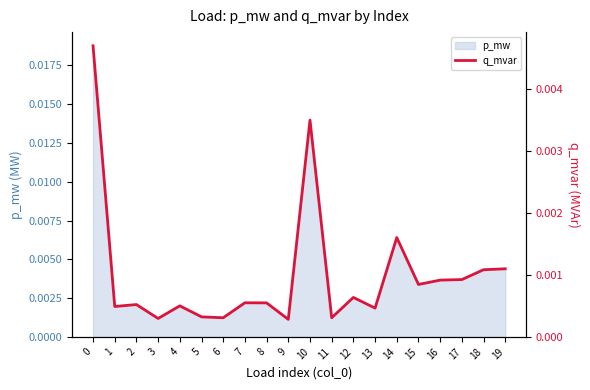

The chart shows a value of 0.0 at 16. True or false?

True